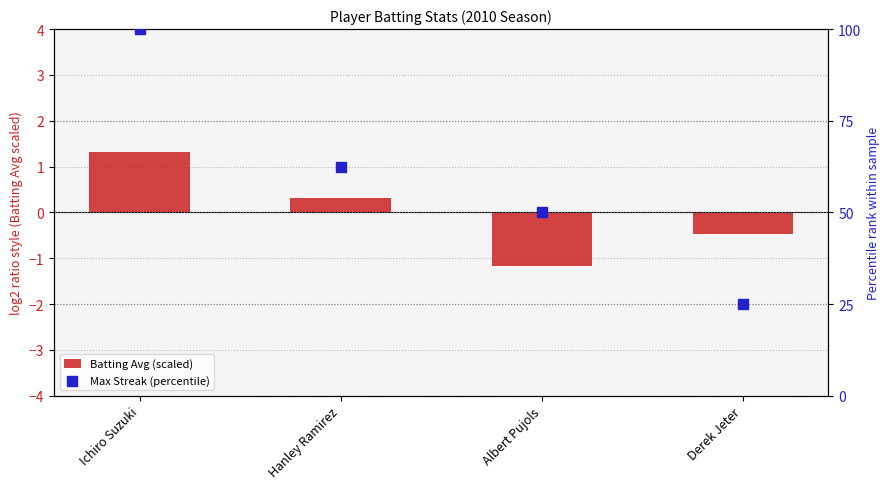

Which series contains the highest Y value?

Max Streak (percentile)